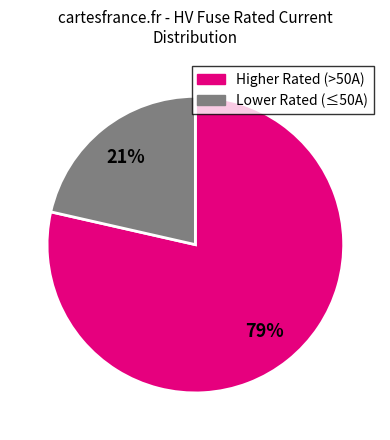

To the nearest percent, what is the average slice percentage?

50%